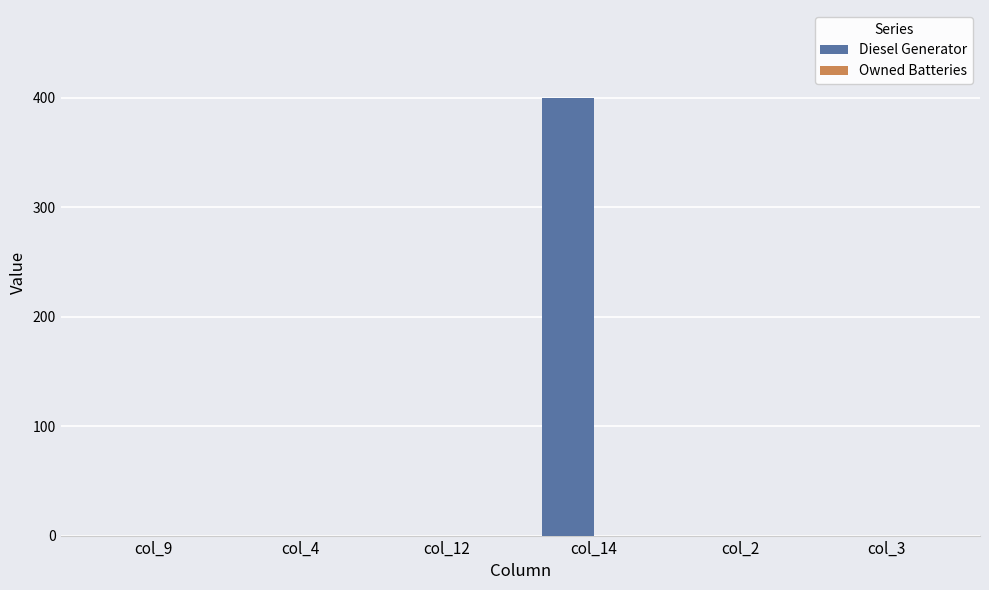

The value at col_3 is -226. True or false?

False